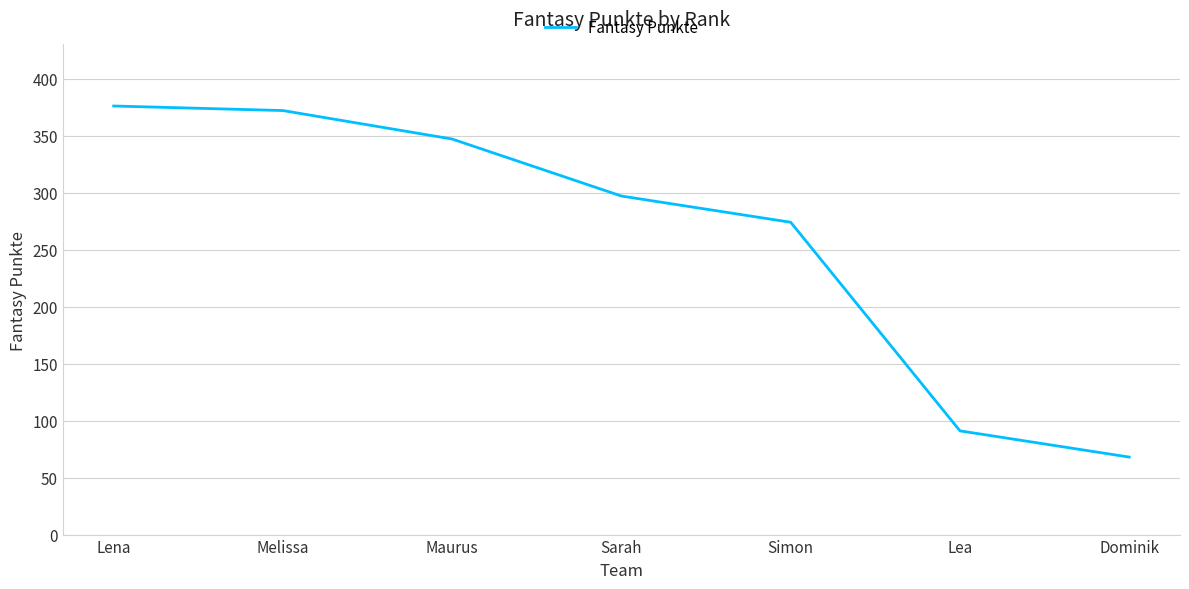

Is it true that the value at Simon is 116?

False